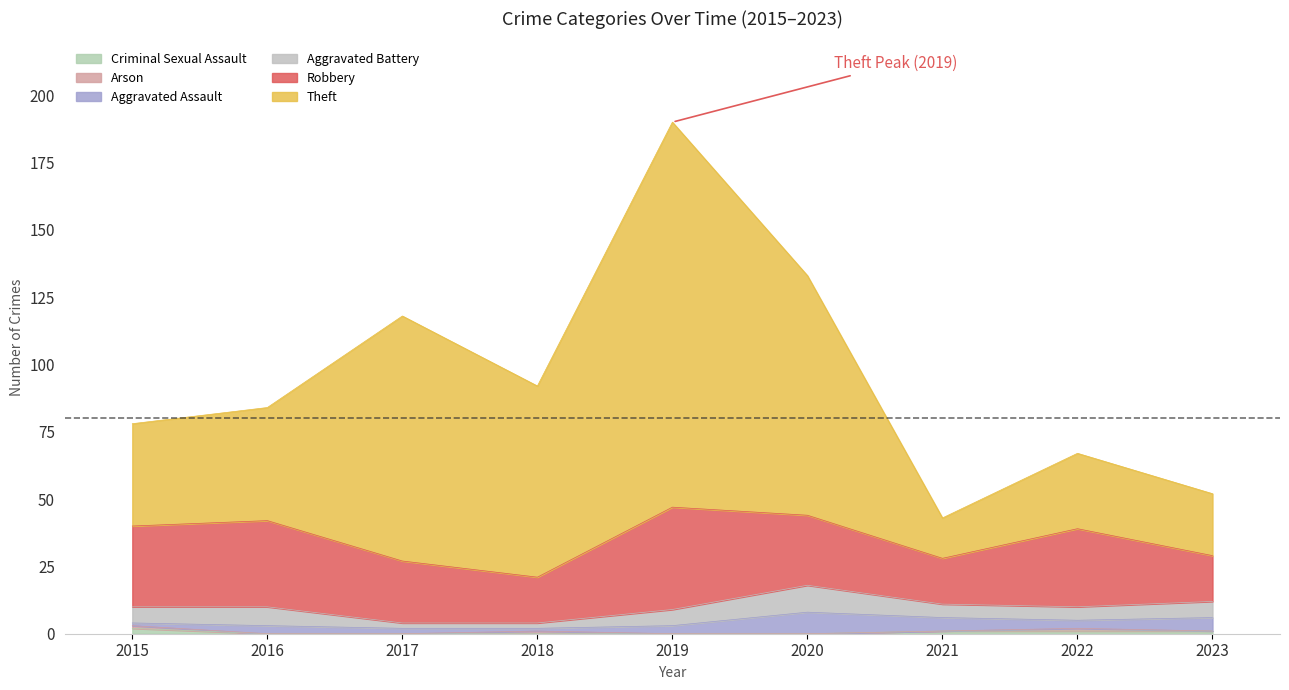

At which category is the sum across all series the highest?

2019